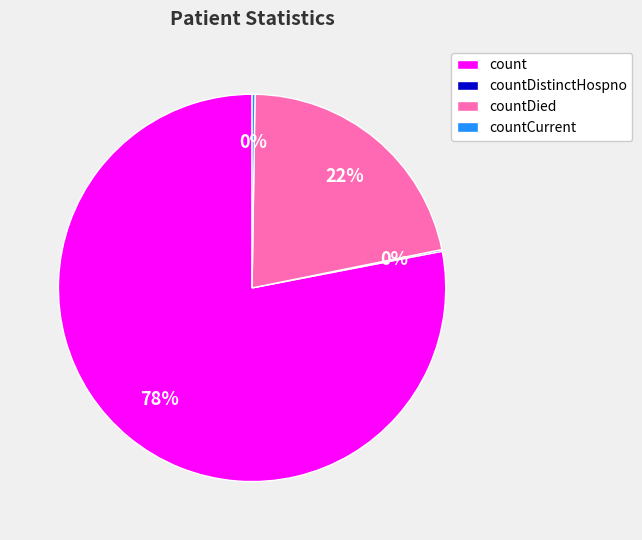

True or false: countDied accounts for 22% of the total.

True